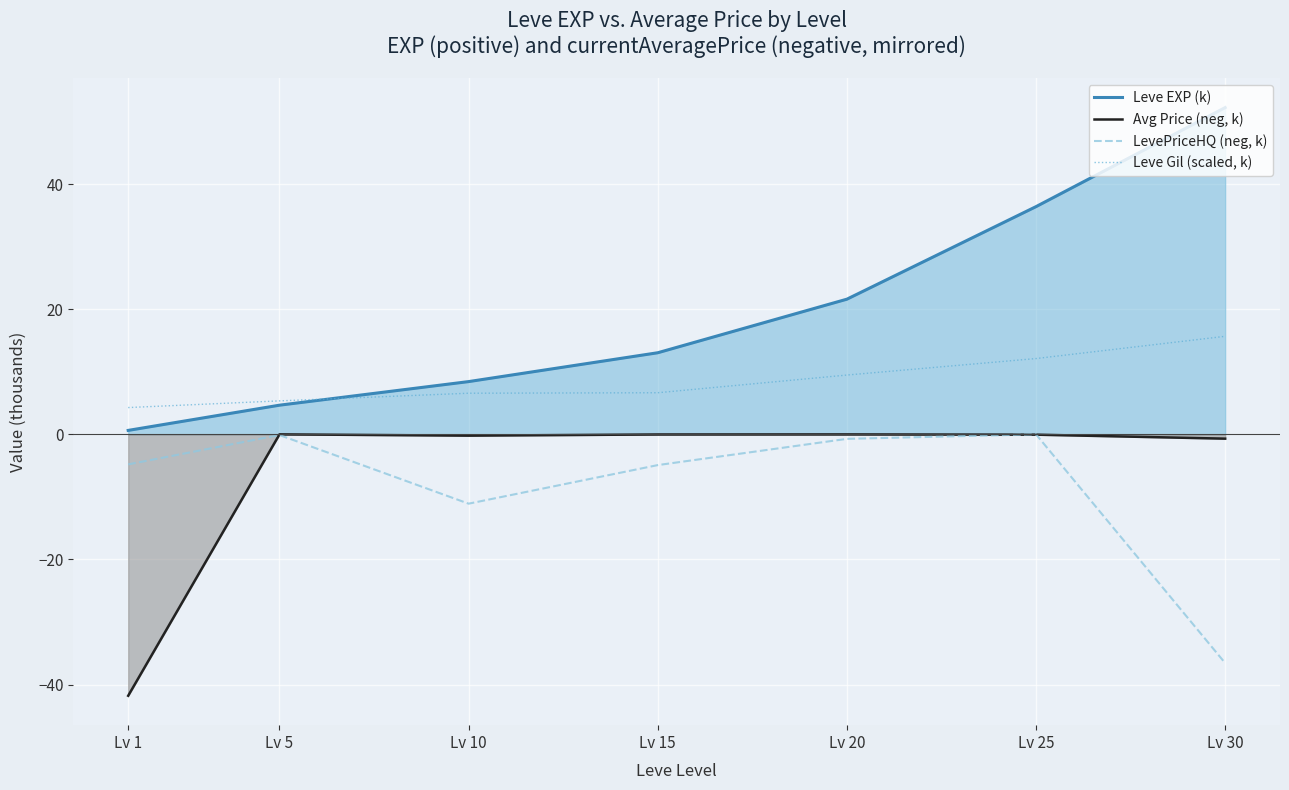

List the series in order of their peak value, highest first.

Leve EXP (k), Leve Gil (scaled, k), LevePriceHQ (neg, k), Avg Price (neg, k)